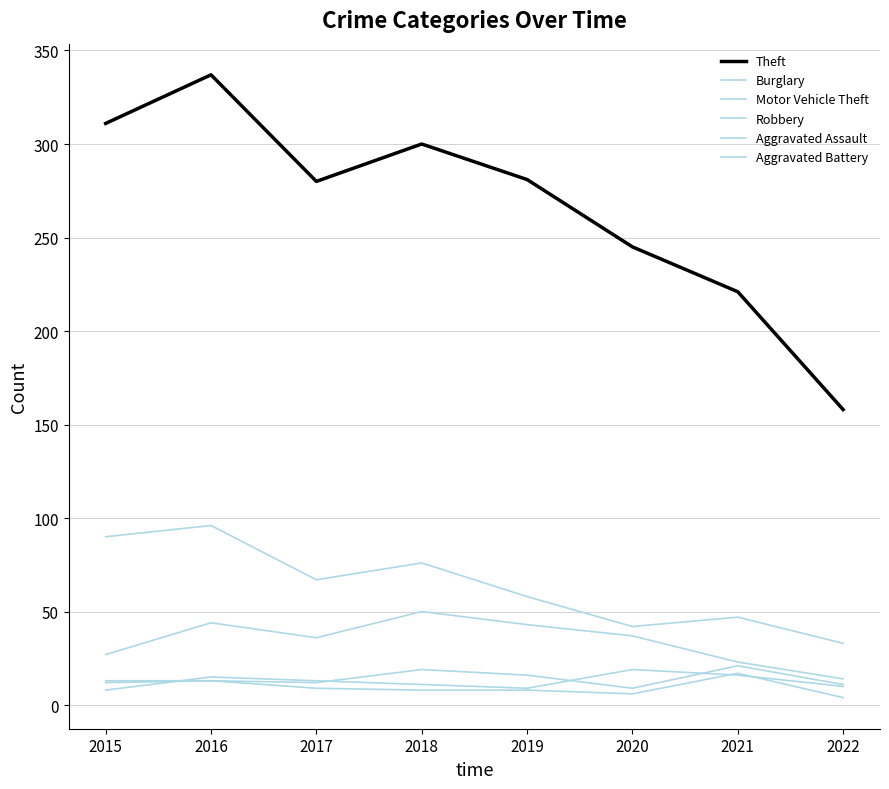

At which category does the chart reach its peak across all series?

2016